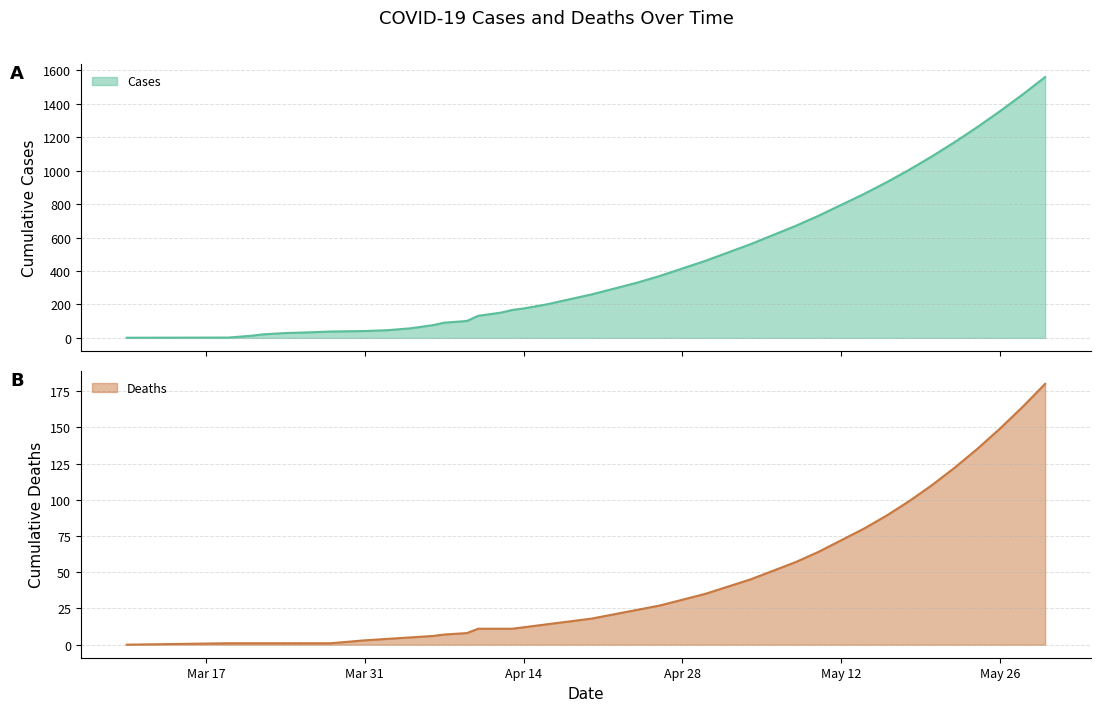

What is the label of the 28th point from the right?

2020-04-09